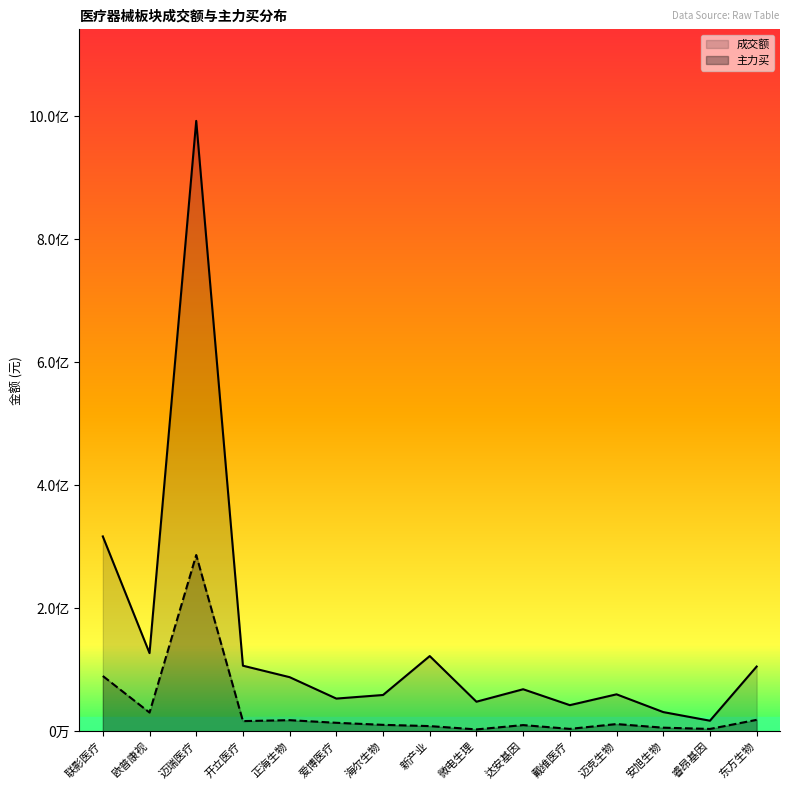

What is the label of the 1st point from the left?

联影医疗